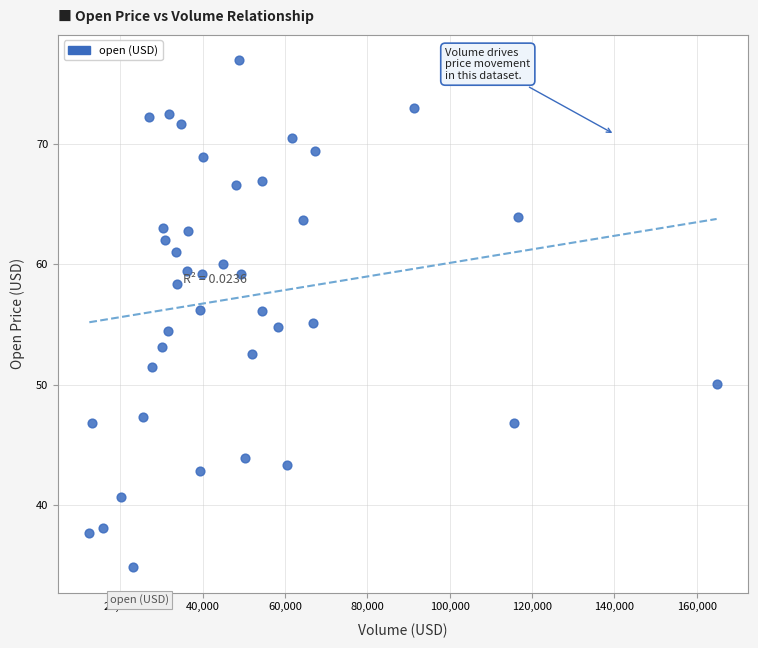

What is the range of X values (max minus min)?

152367.5